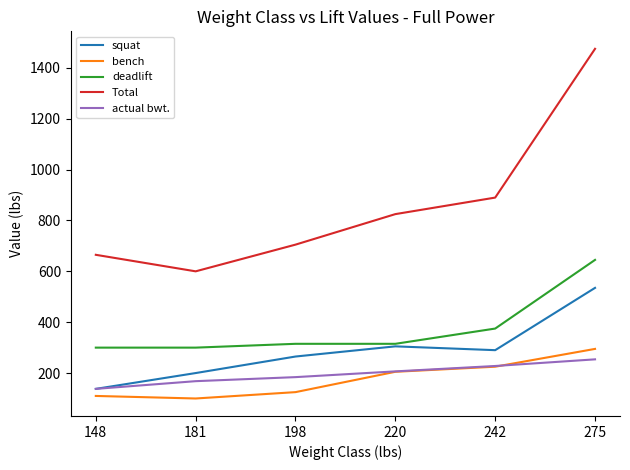

Reading right to left, extract all data points from this chart.

squat: 535.0	290.0	305.0	265.0	200.0	137.8
bench: 295.0	225.0	205.0	125.0	100.0	110.0
deadlift: 645.0	375.0	315.0	315.0	300.0	300.0
Total: 1475.0	890.0	825.0	705.0	600.0	665.0
actual bwt.: 253.9	227.8	206.6	184.0	168.1	137.8